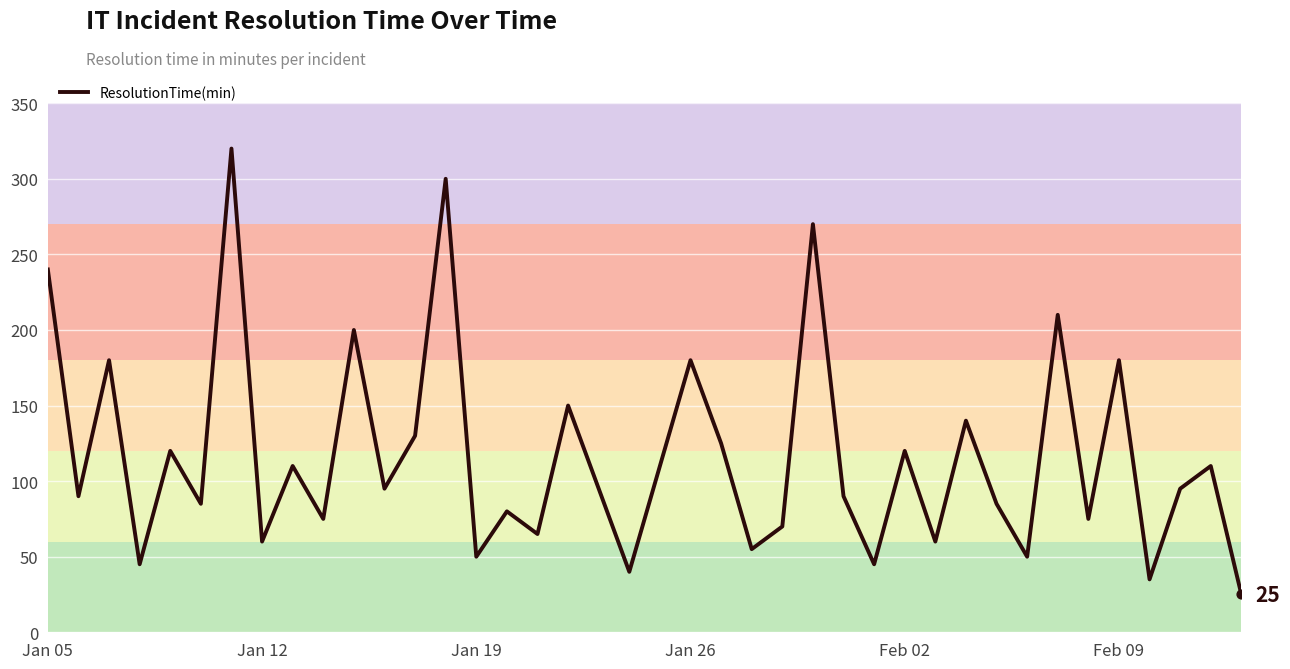

What is the difference between the maximum and minimum values?

295